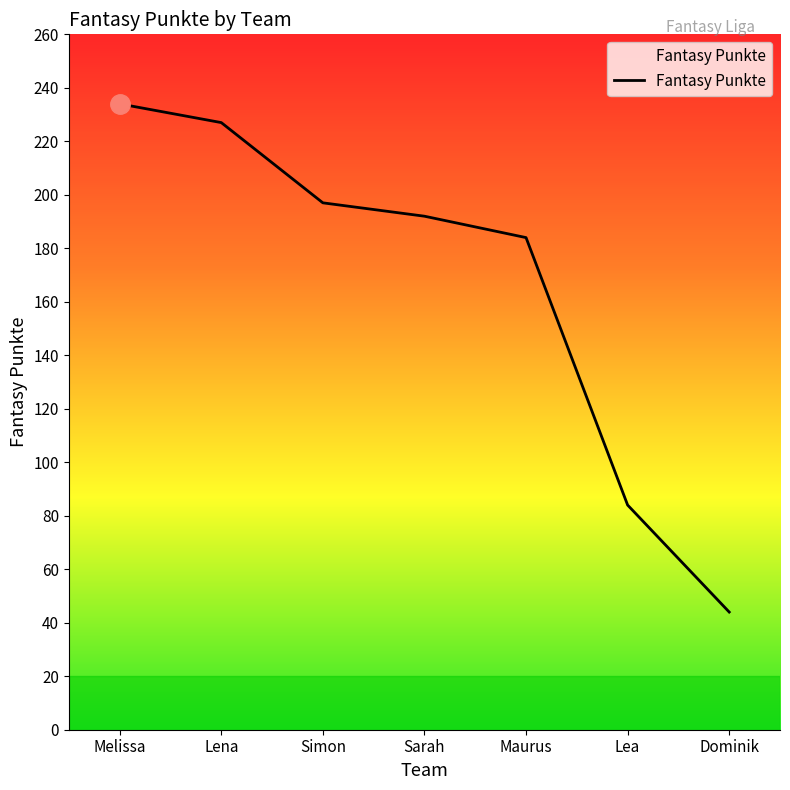

Is it true that the value at Lena is 156?

False